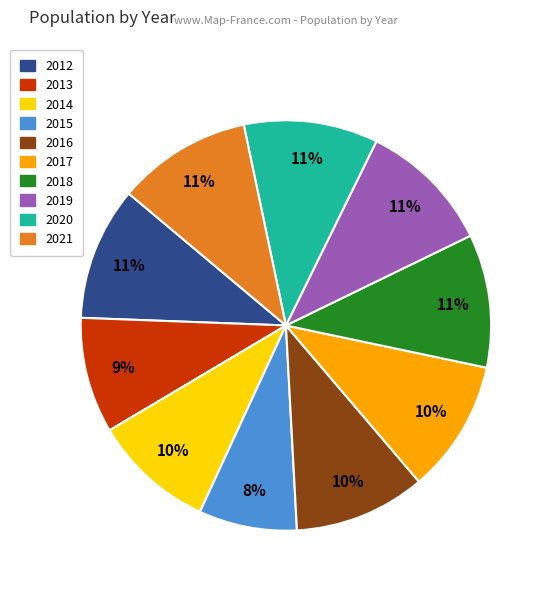

To the nearest percent, what is the difference between the 2021 and 2014 slice percentages?

1%